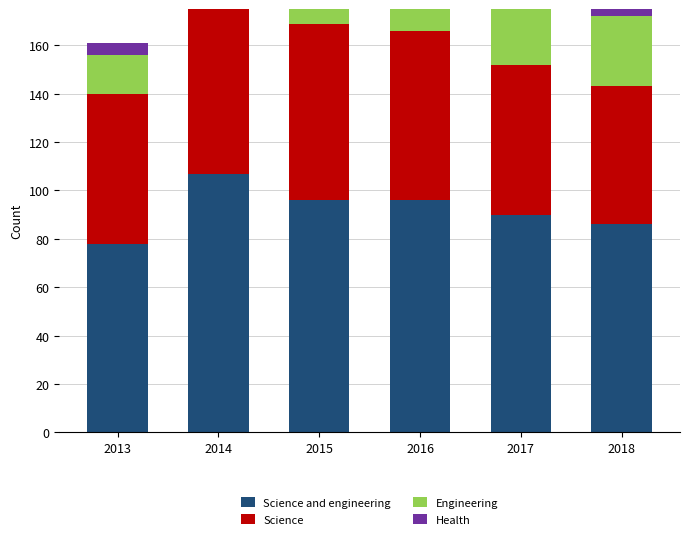

At which category does the chart reach its peak across all series?

2014